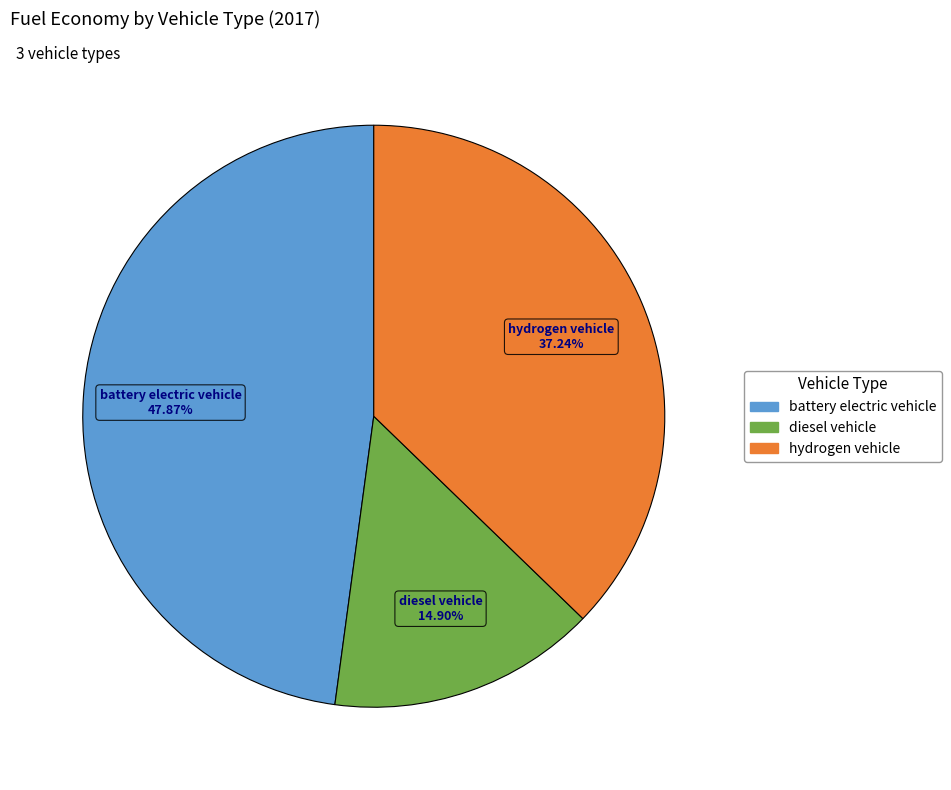

To the nearest percent, what portion does battery electric vehicle represent?

48%